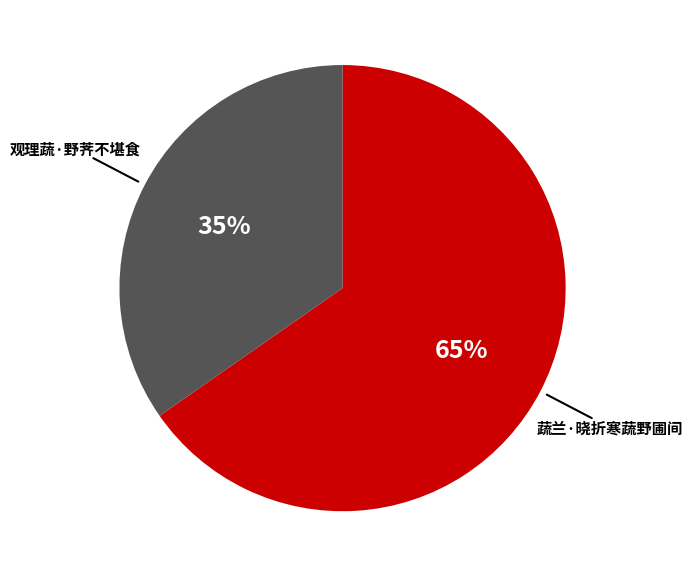

What is the majority slice?

蔬兰·晓折寒蔬野圃间